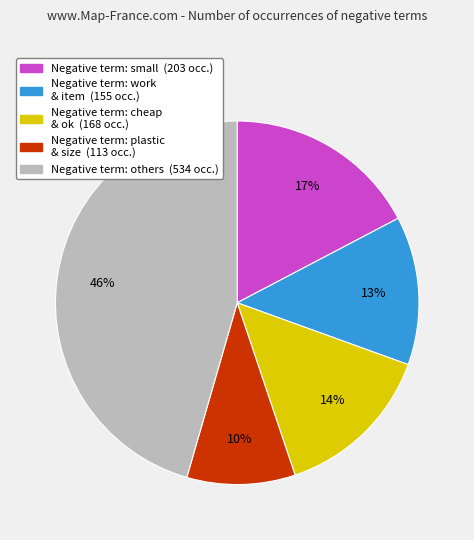

To the nearest percent, what is the average slice percentage?

20%